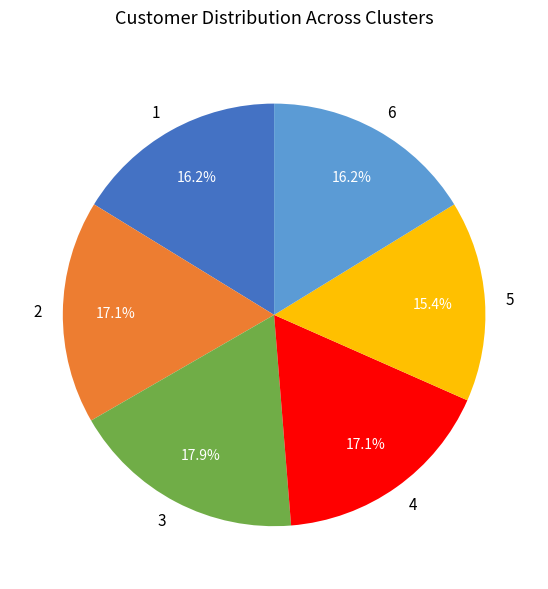

Combined, do 5 and 3 account for over 50%?

No